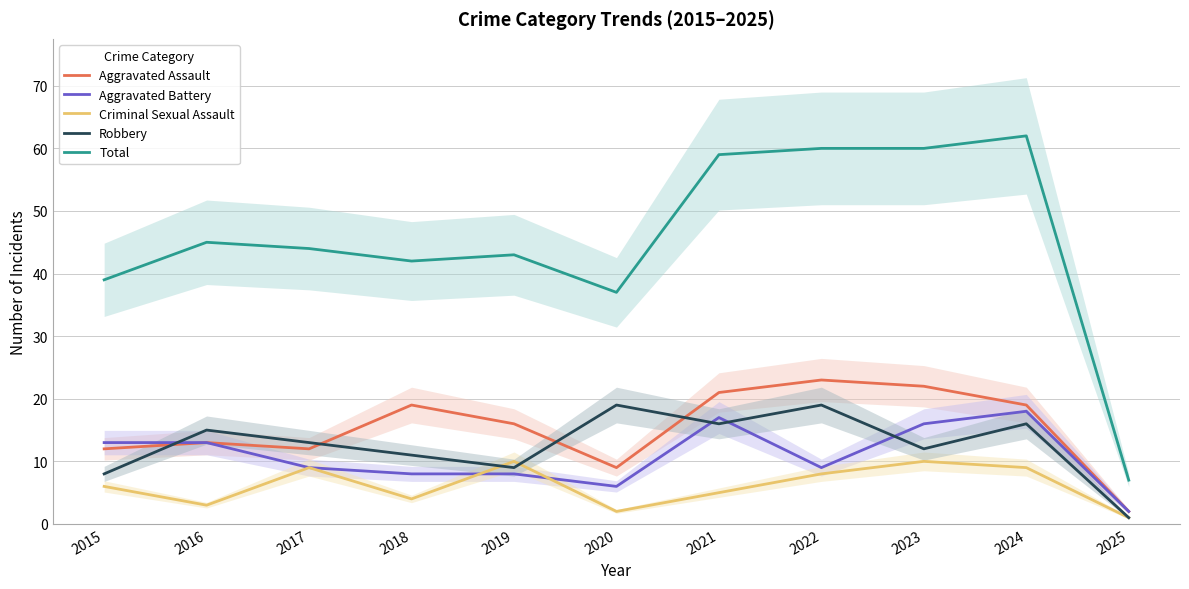

What is the sum of all Total values?

498